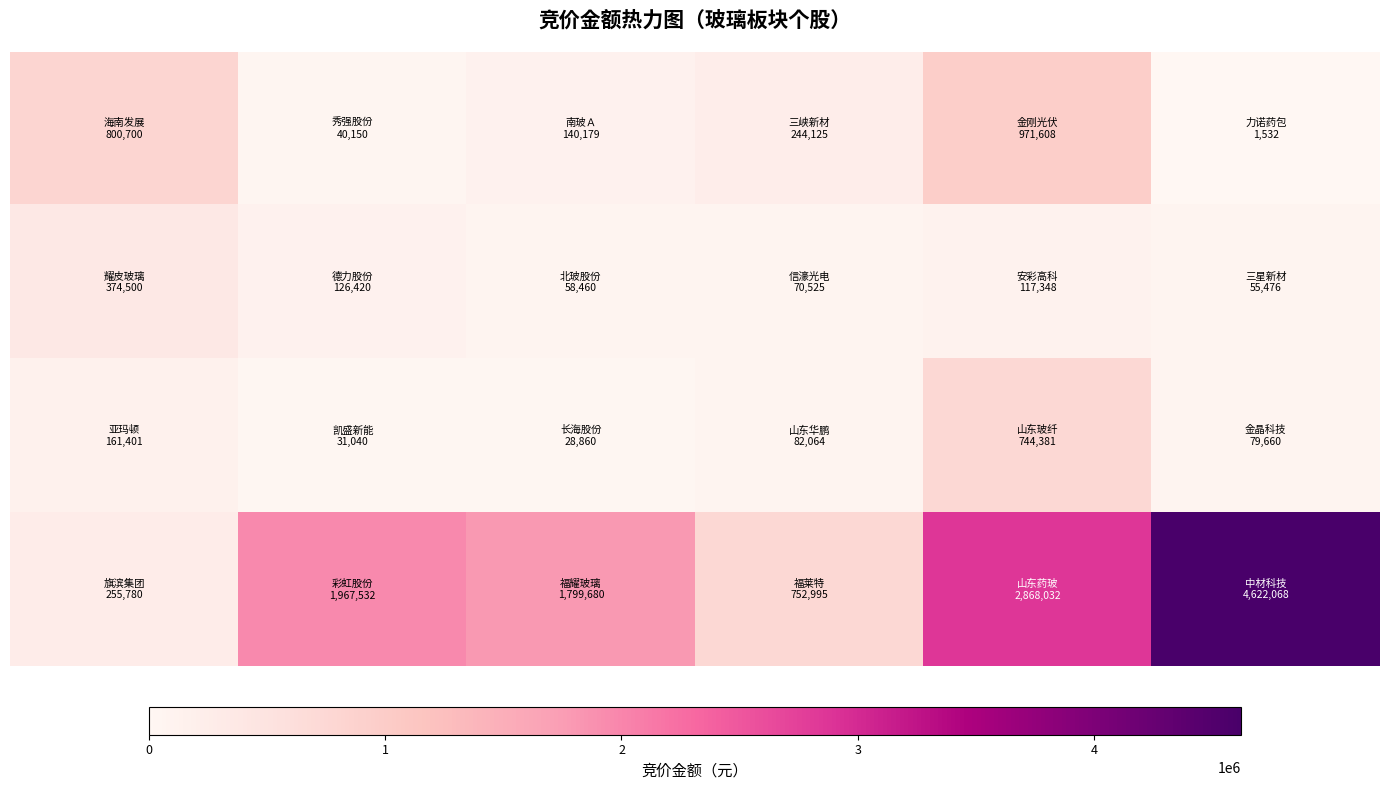

At which category is the sum across all series the highest?

5